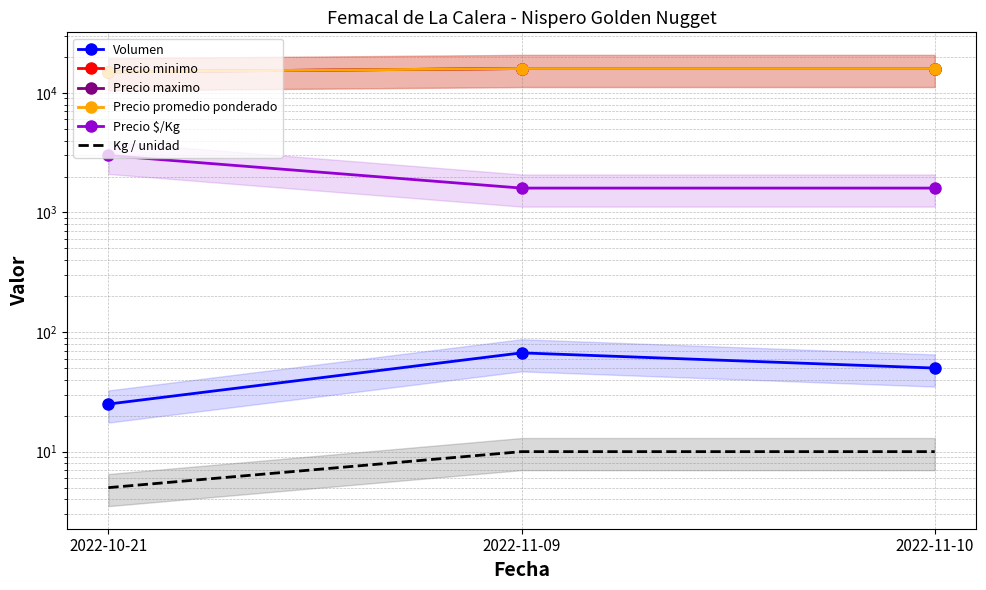

What is the total value across all series at 2022-10-21?

48030